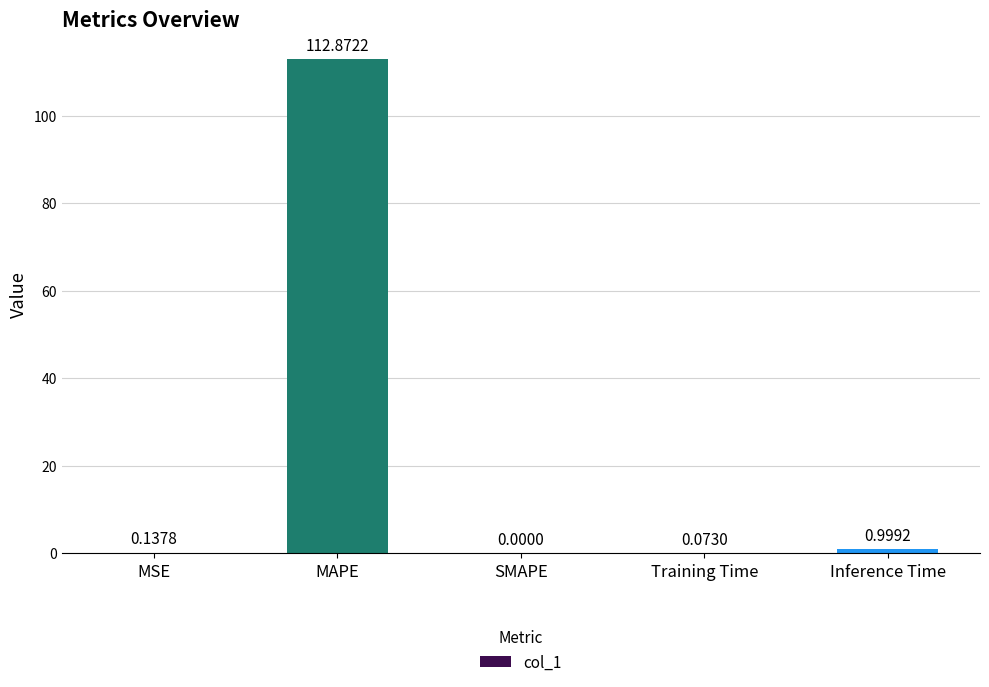

What is the sum of all values?

114.1